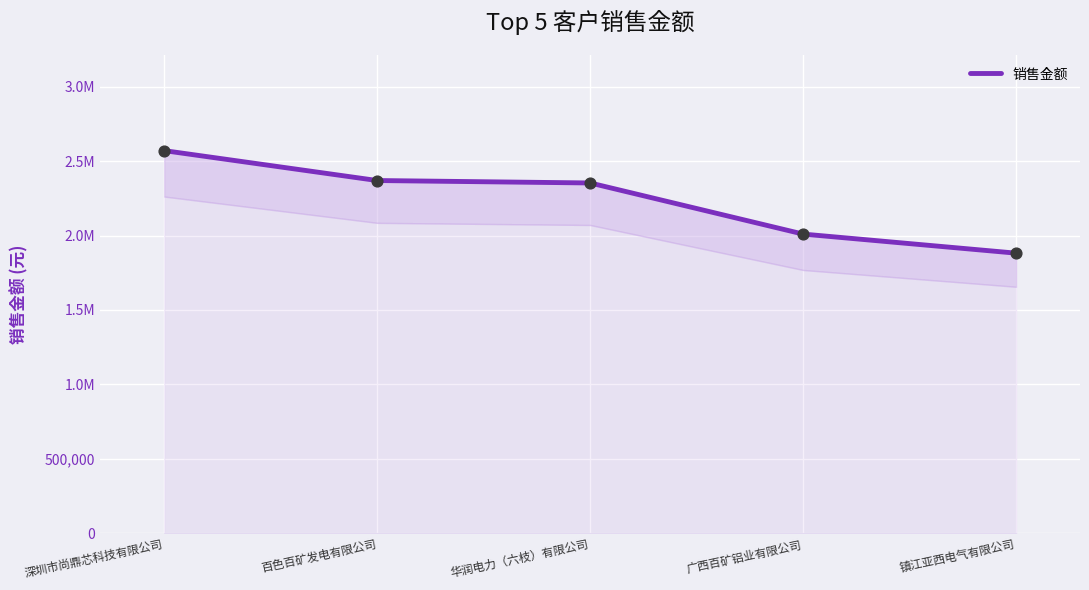

What is the change in value from 华润电力（六枝）有限公司 to 广西百矿铝业有限公司?

-343611